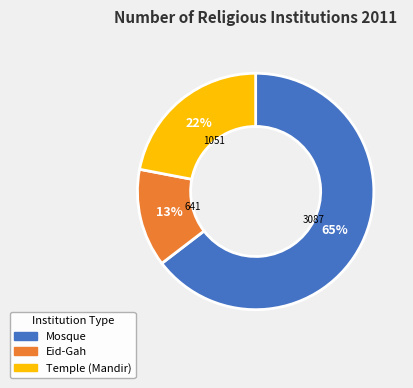

How many segments does this pie chart have?

3